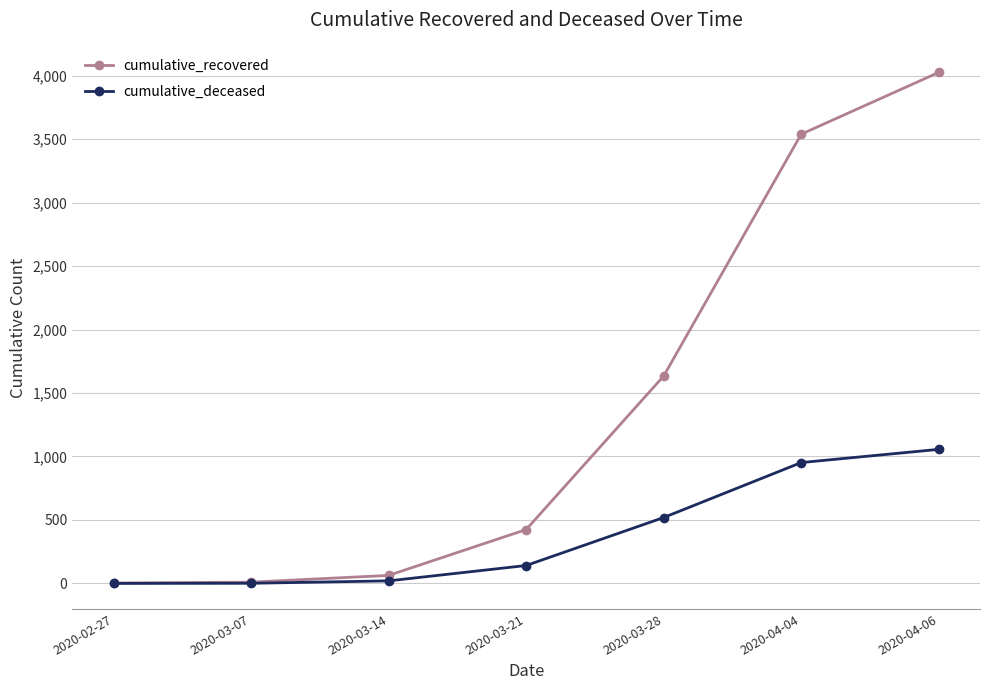

What is the spread (max minus min) of values at 2020-03-28?

1115